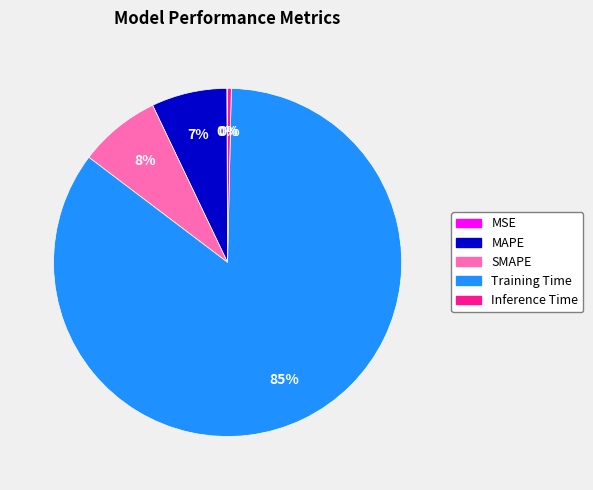

To the nearest percent, what percentage of the pie is Training Time?

85%